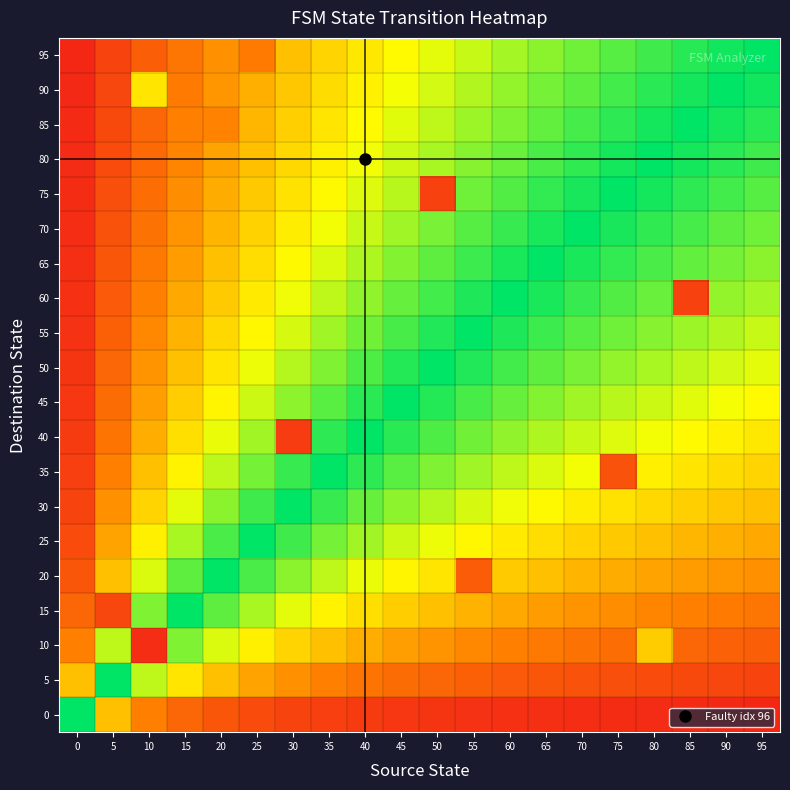

Count the number of categories in the chart.

20